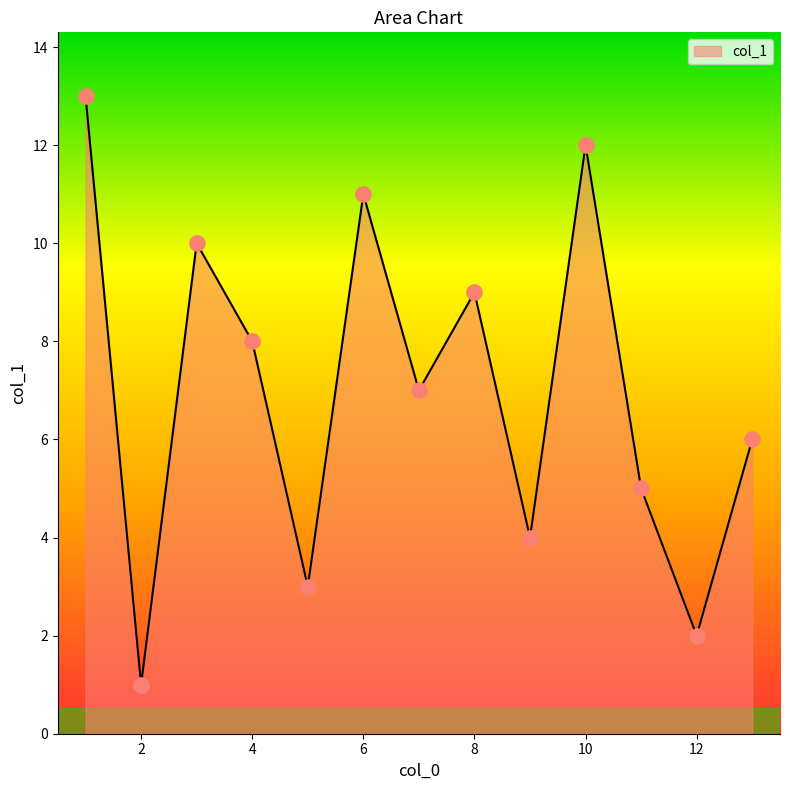

What is the maximum value shown in the chart?

13